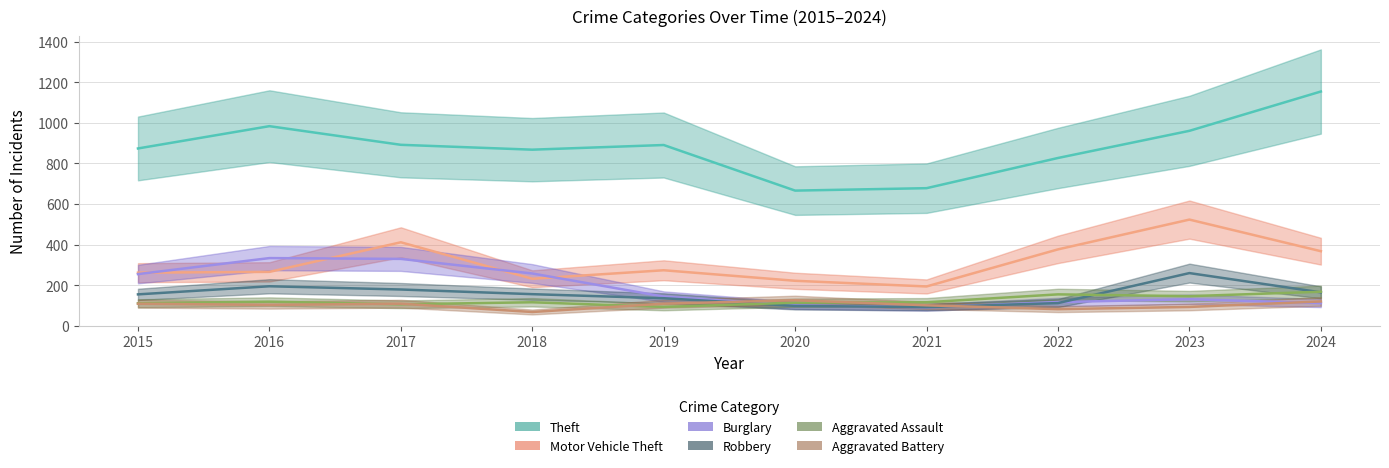

How many lines are shown in the chart?

6